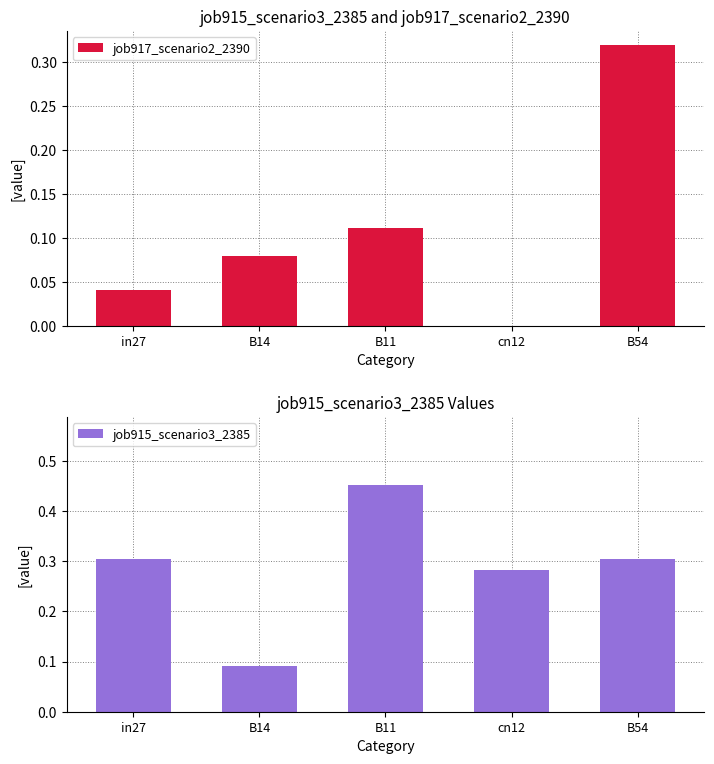

Rank the categories by job915_scenario3_2385 value from highest to lowest.

B11, in27, B54, cn12, B14